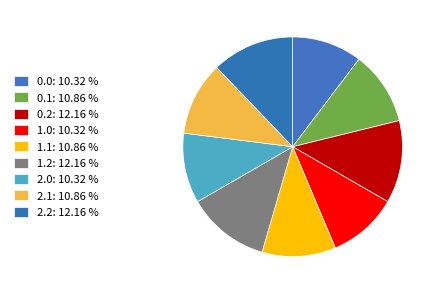

How many segments does this pie chart have?

9